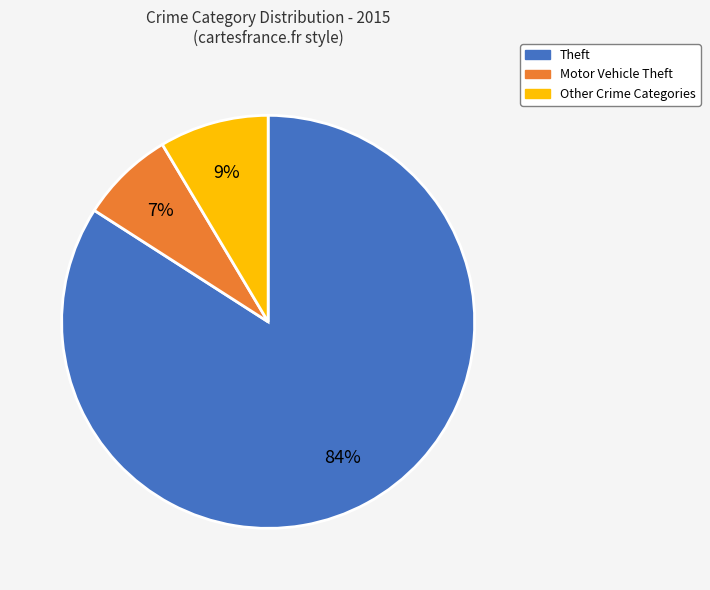

Rank the categories by value from highest to lowest.

Theft, Other Crime Categories, Motor Vehicle Theft